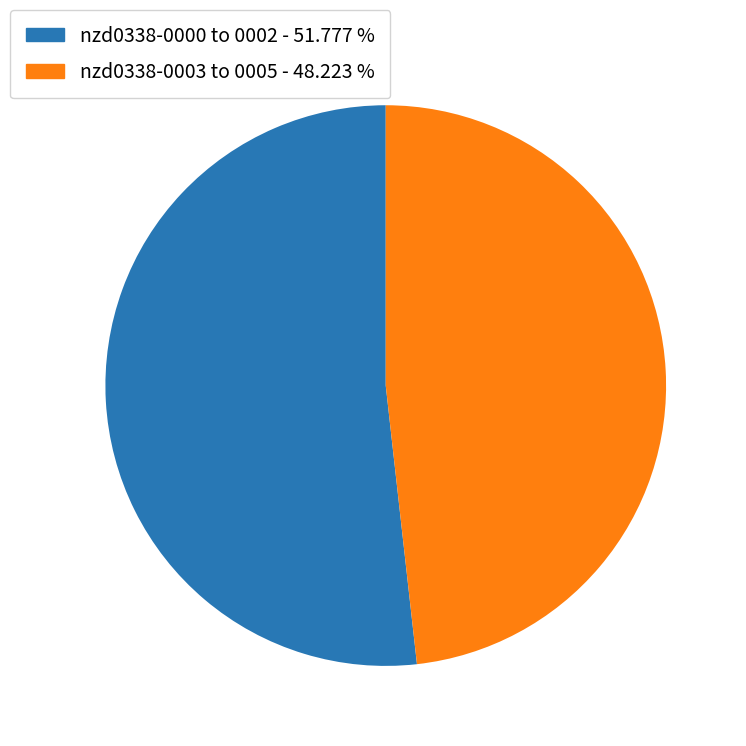

Is there a majority slice in this chart?

Yes